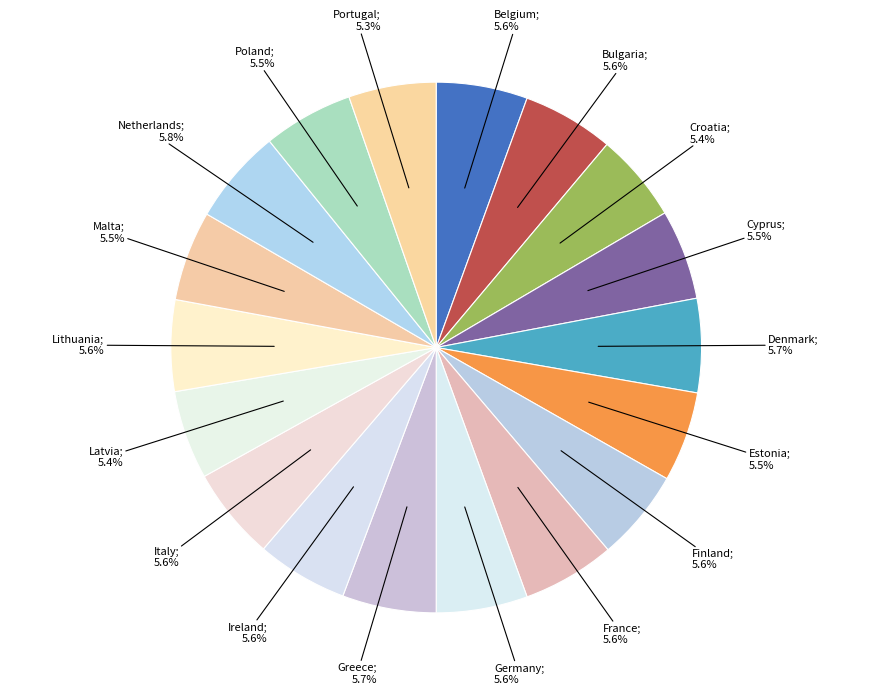

What is the smallest slice in the pie chart?

Portugal